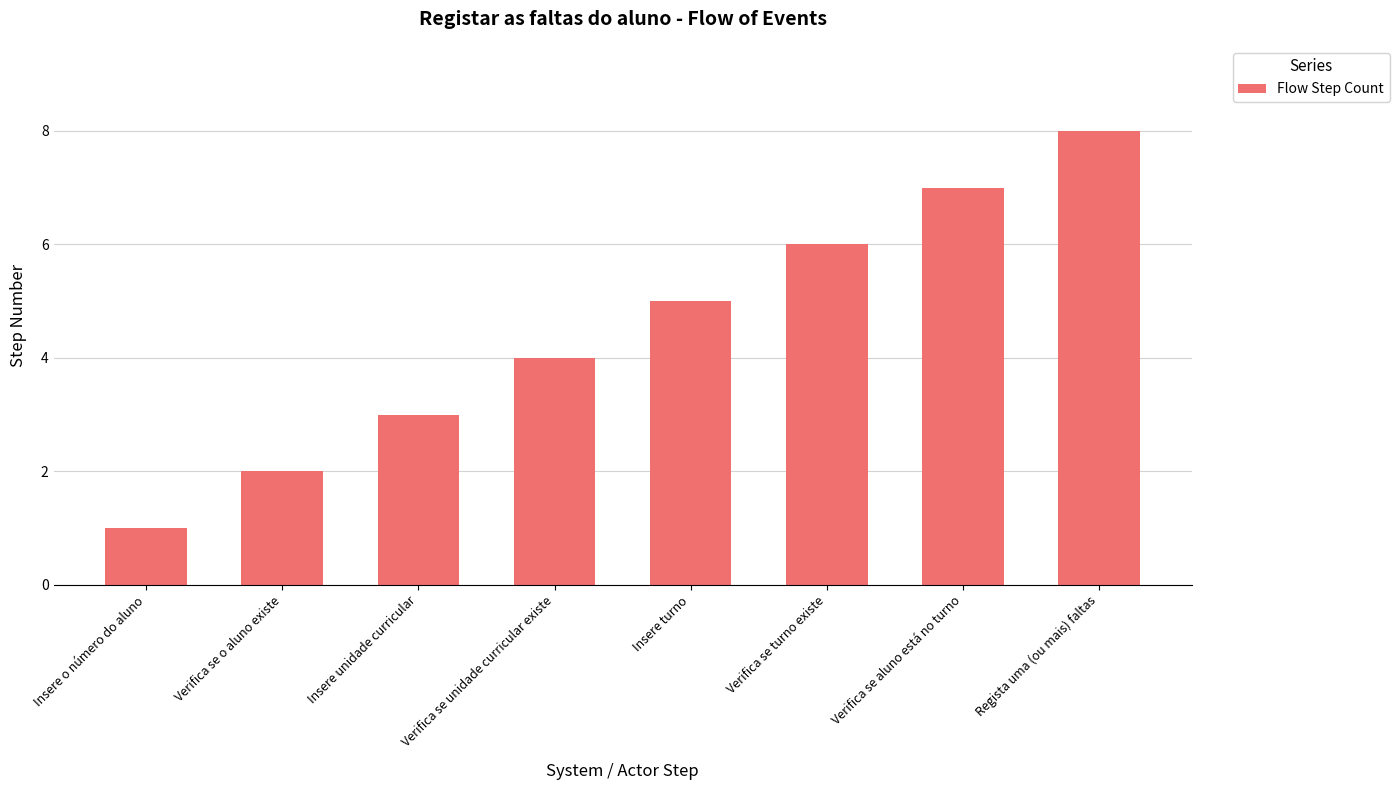

Which category has the lowest value across all series?

Insere o número do aluno